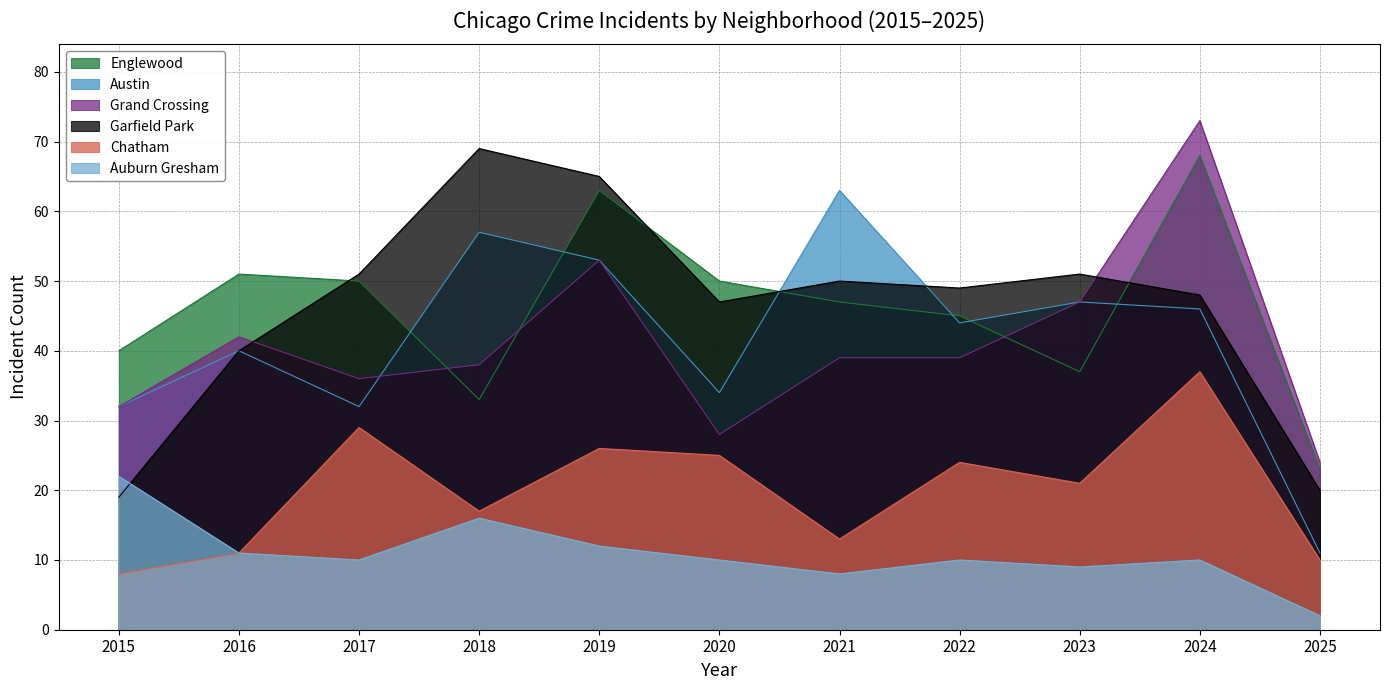

True or false: Chatham has more than 1 interior local peaks.

True